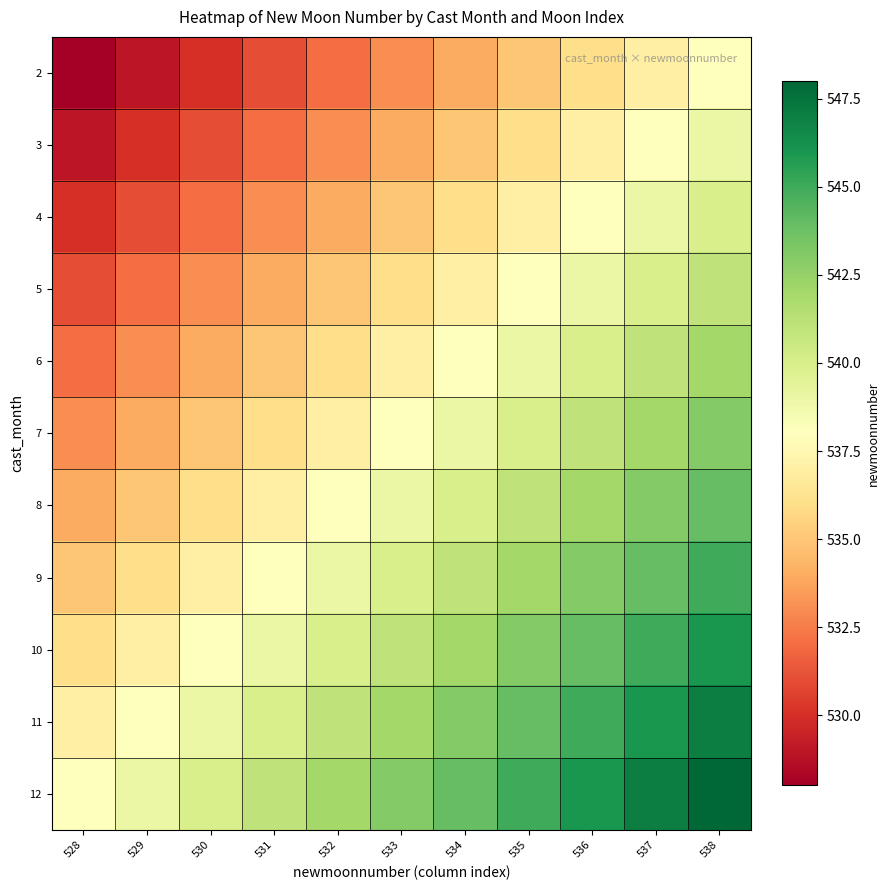

At how many categories does at least one series exceed 535?

11